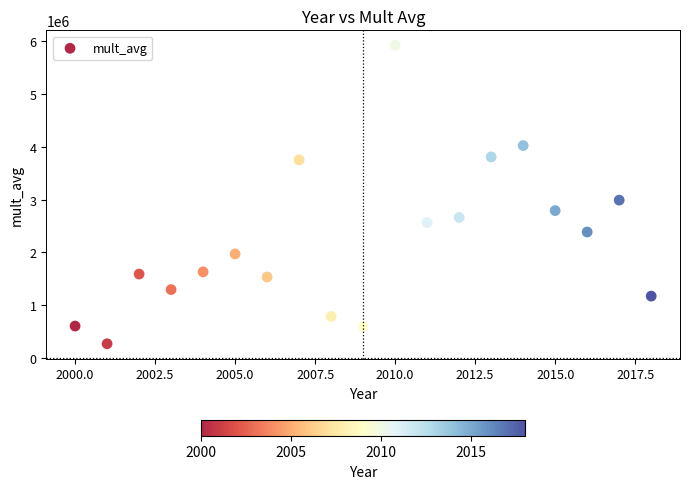

What Y value in the scatter plot is closest to 3098228?

2991580.4